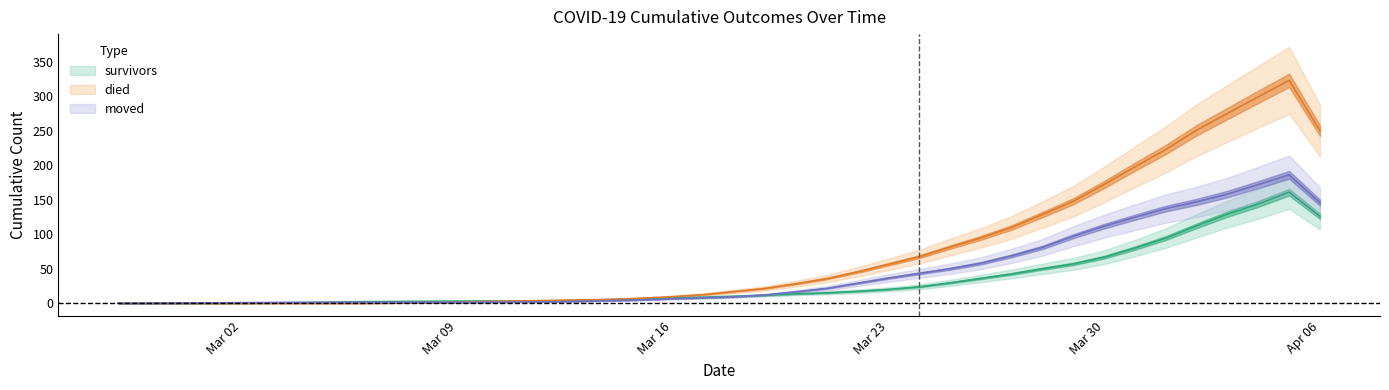

Is it true that survivors equals 5.4 at 2020-03-12?

False